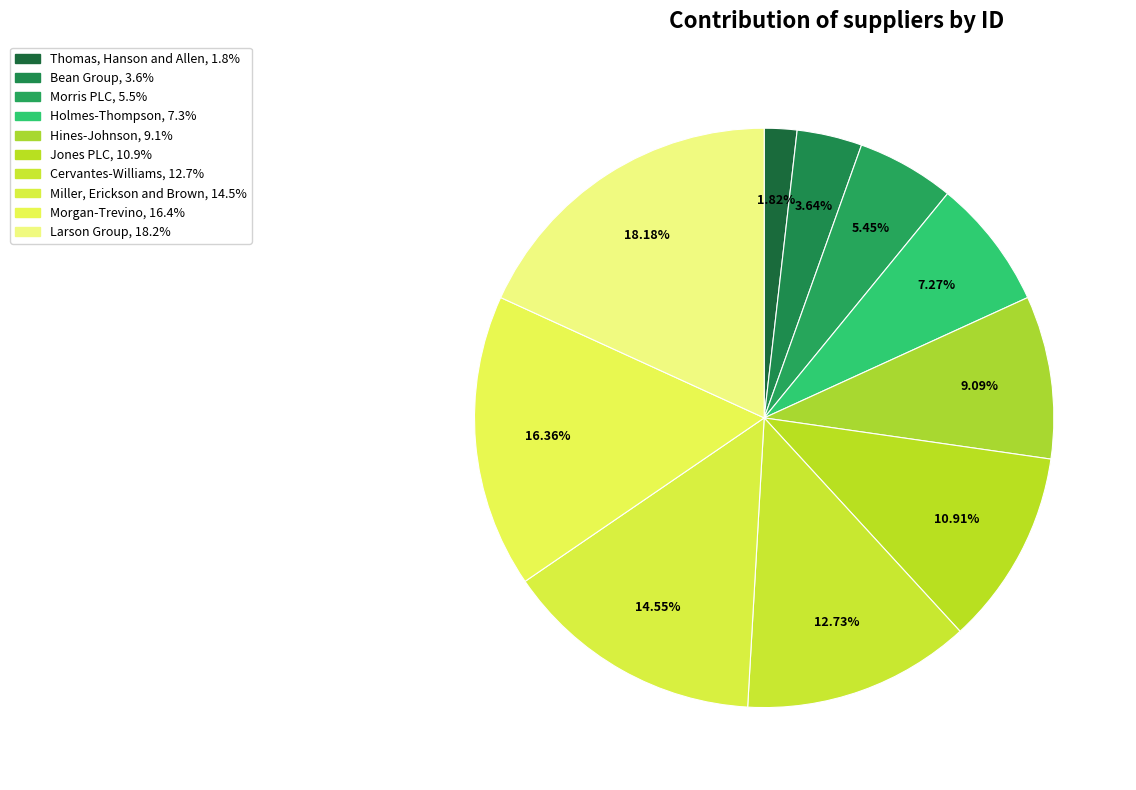

How many slices are in this pie chart?

10